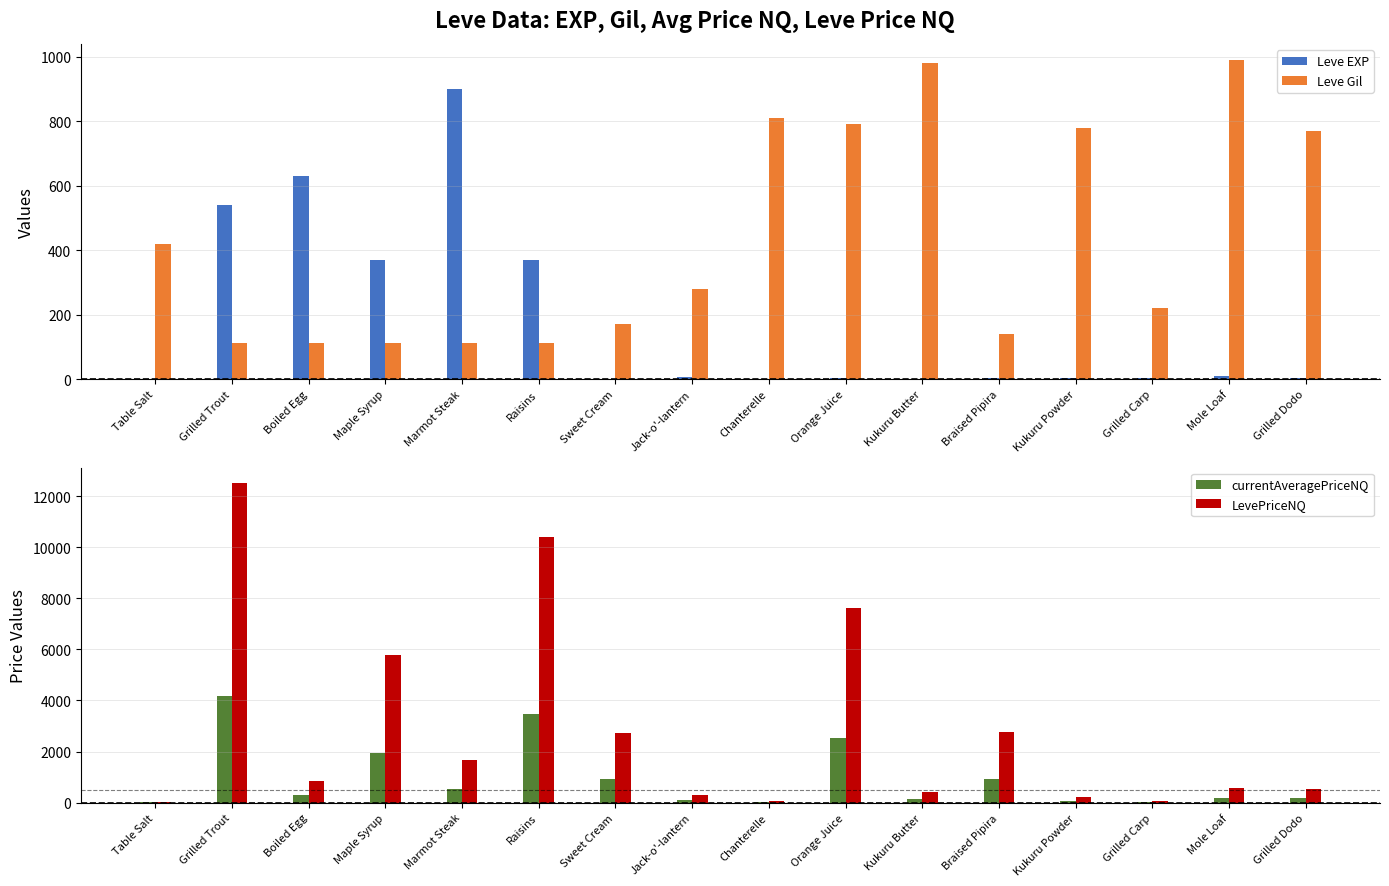

Reading right to left, what are all the values shown in this chart?

Leve EXP: 4.0	9.0	3.0	3.0	3.0	1.0	2.0	1.0	6.0	1.0	370.0	900.0	370.0	630.0	540.0	1.0
Leve Gil: 770.0	990.0	220.0	780.0	140.0	980.0	790.0	810.0	280.0	170.0	112.0	113.0	112.0	112.0	112.0	420.0
currentAveragePriceNQ: 179.6	193.7	18.3	80.0	924.4	136.1	2539.6	22.2	105.5	913.0	3466.7	550.0	1932.3	280.3	4166.0	24.0
LevePriceNQ: 538.8	581.0	55.0	240.0	2773.1	408.3	7618.7	66.5	316.5	2739.0	10400.0	1650.0	5797.0	841.0	12498.0	33.8